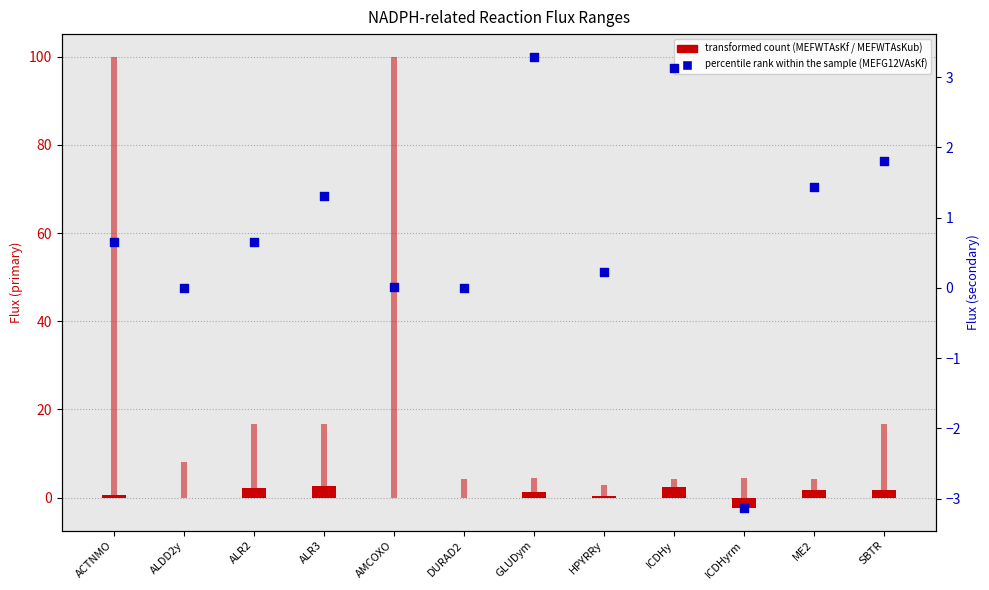

What are all the series names shown in the legend?

MEFWTAsKf, MEFWTAsKub, MEFG12VAsKf